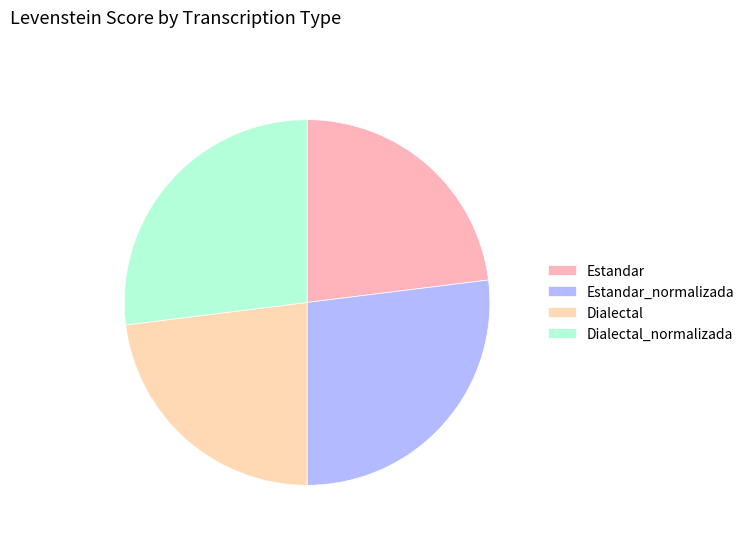

Combined, do Dialectal_normalizada and Estandar account for over 50%?

No